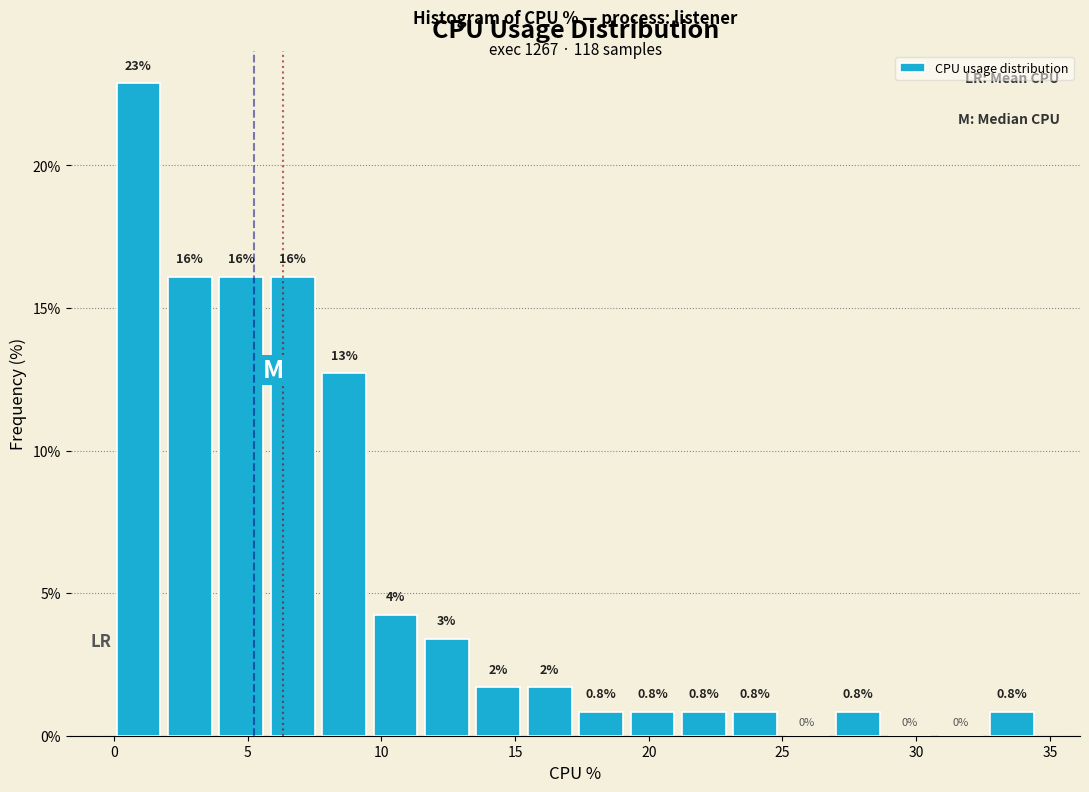

Read against the x-axis, roughly where is the centre of the tallest bar?

1.0